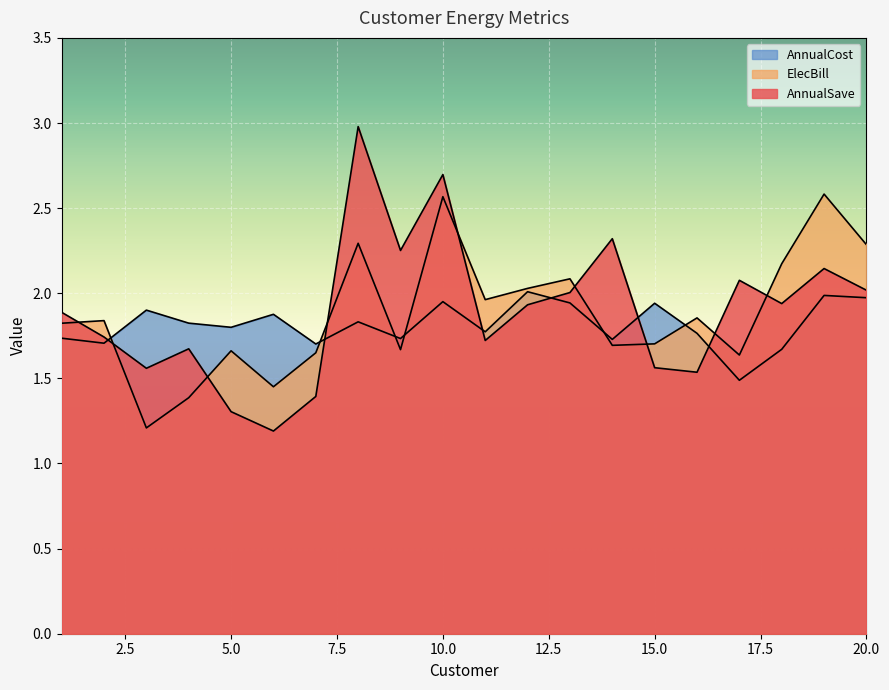

Reading right to left, list all the values displayed in this chart.

AnnualSave: 20=2.0	19=2.1	18=1.9	17=2.1	16=1.5	15=1.6	14=2.3	13=2.0	12=1.9	11=1.7	10=2.7	9=2.3	8=3.0	7=1.4	6=1.2	5=1.3	4=1.7	3=1.6	2=1.7	1=1.9
ElecBill: 20=2.3	19=2.6	18=2.2	17=1.6	16=1.9	15=1.7	14=1.7	13=2.1	12=2.0	11=2.0	10=2.6	9=1.7	8=2.3	7=1.7	6=1.5	5=1.7	4=1.4	3=1.2	2=1.8	1=1.8
AnnualCost: 20=2.0	19=2.0	18=1.7	17=1.5	16=1.8	15=1.9	14=1.7	13=1.9	12=2.0	11=1.8	10=2.0	9=1.7	8=1.8	7=1.7	6=1.9	5=1.8	4=1.8	3=1.9	2=1.7	1=1.7